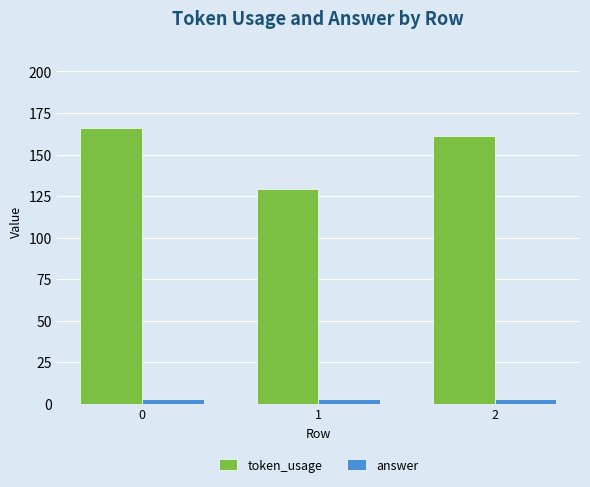

The value of token_usage at 0 is 111. True or false?

False